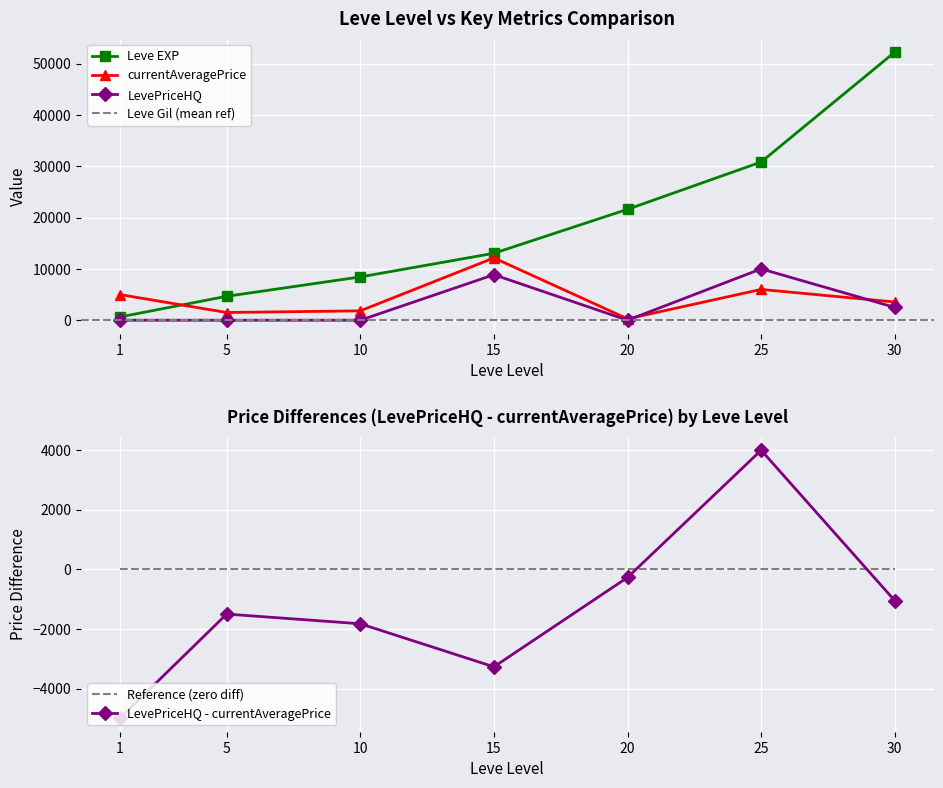

At which label does currentAveragePrice first exceed 3549?

1